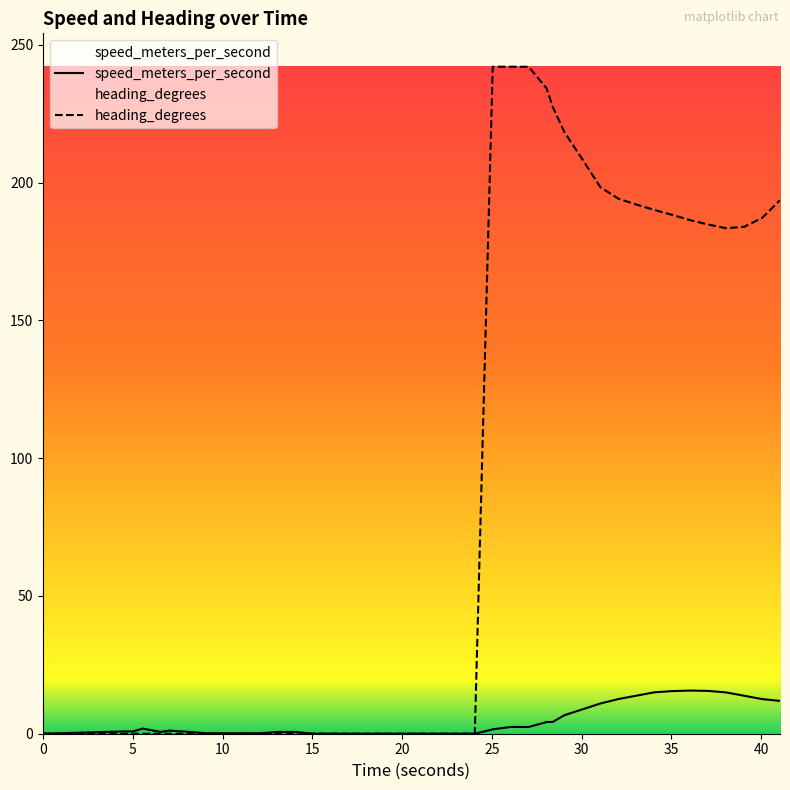

True or false: speed_meters_per_second and heading_degrees intersect in this chart.

True